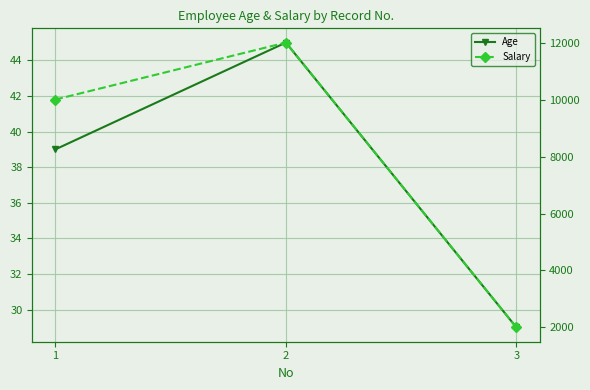

How many values in the Age series exceed 39?

1